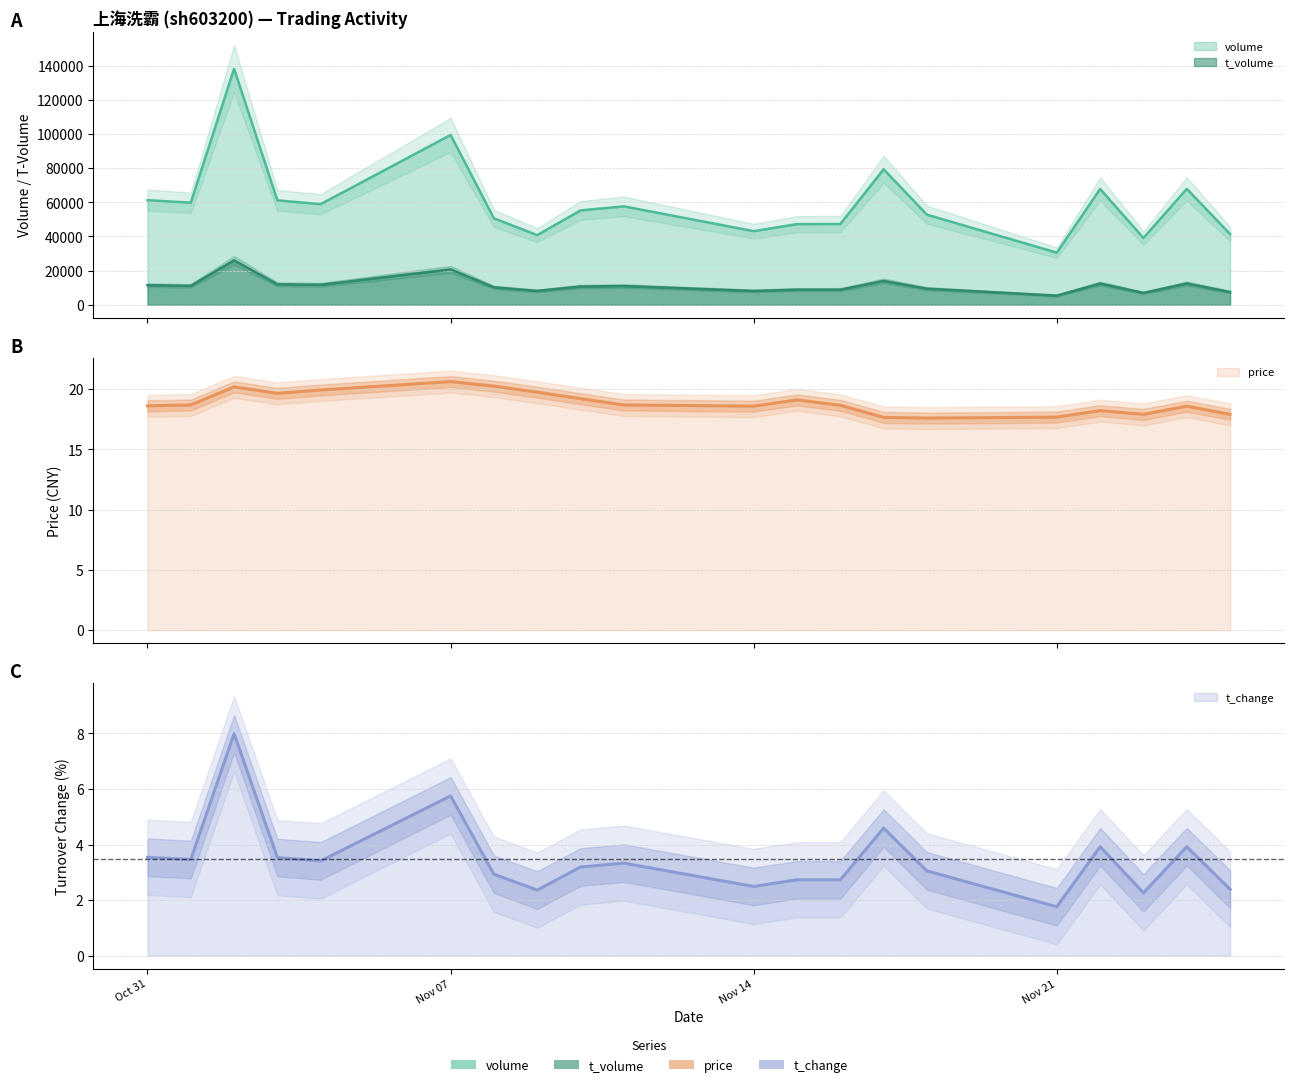

What is the sum of all t_change values?

69.3